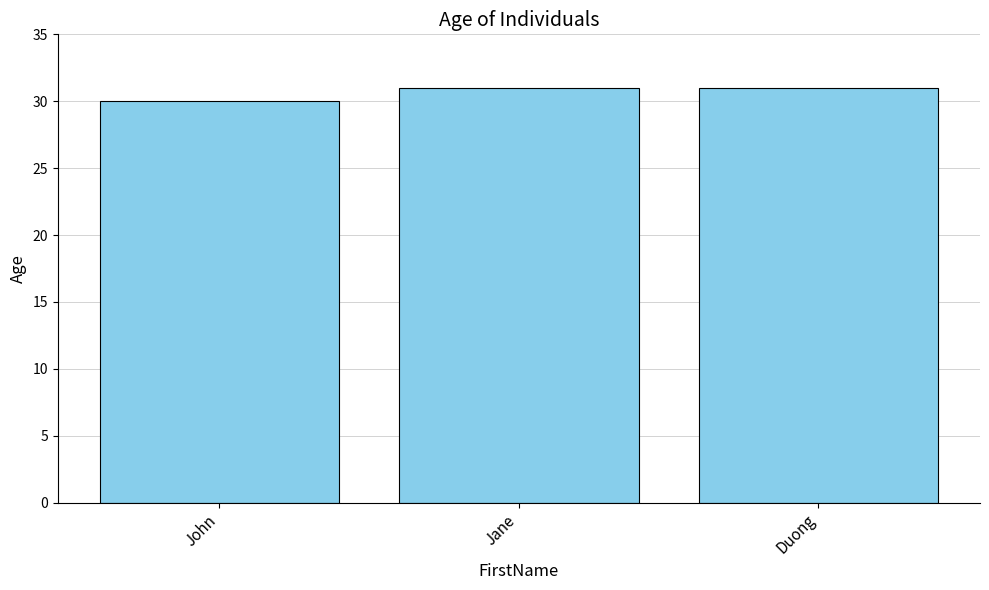

Which category has the lowest value across all series?

John